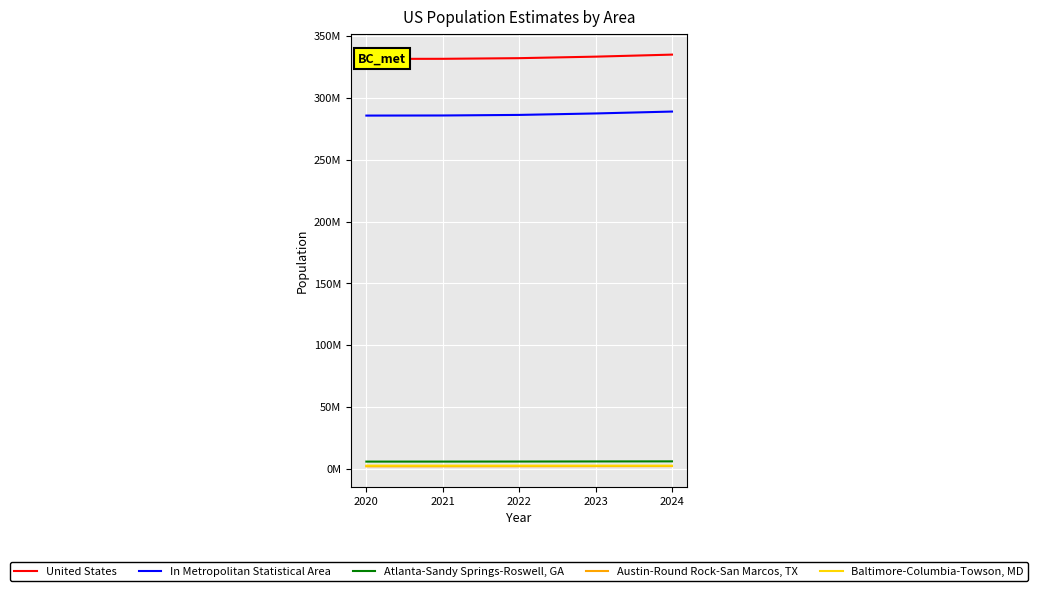

Is it true that Baltimore-Columbia-Towson, MD equals 5107885 at 2020?

False